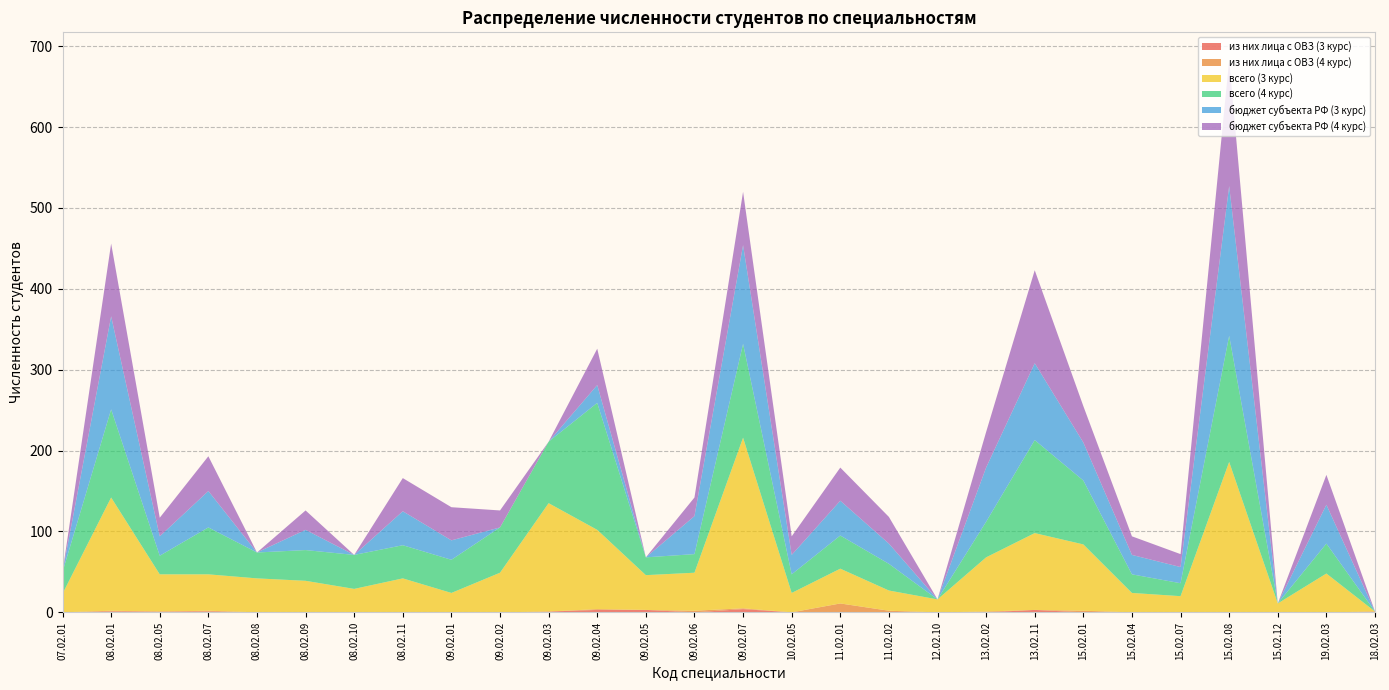

Reading left to right, list all the values displayed in this chart.

из них лица с ОВЗ (3 курс): 07.02.01=0	08.02.01=1	08.02.05=1	08.02.07=1	08.02.08=0	08.02.09=0	08.02.10=0	08.02.11=0	09.02.01=0	09.02.02=0	09.02.03=1	09.02.04=3	09.02.05=3	09.02.06=0	09.02.07=4	10.02.05=0	11.02.01=0	11.02.02=0	12.02.10=0	13.02.02=0	13.02.11=3	15.02.01=0	15.02.04=0	15.02.07=0	15.02.08=0	15.02.12=0	19.02.03=0	18.02.03=1
из них лица с ОВЗ (4 курс): 07.02.01=0	08.02.01=1	08.02.05=0	08.02.07=1	08.02.08=0	08.02.09=0	08.02.10=0	08.02.11=0	09.02.01=0	09.02.02=0	09.02.03=0	09.02.04=1	09.02.05=0	09.02.06=2	09.02.07=1	10.02.05=0	11.02.01=11	11.02.02=2	12.02.10=0	13.02.02=1	13.02.11=0	15.02.01=2	15.02.04=0	15.02.07=0	15.02.08=0	15.02.12=0	19.02.03=0	18.02.03=0
всего (3 курс): 07.02.01=23	08.02.01=140	08.02.05=46	08.02.07=45	08.02.08=42	08.02.09=39	08.02.10=29	08.02.11=42	09.02.01=24	09.02.02=49	09.02.03=134	09.02.04=98	09.02.05=43	09.02.06=47	09.02.07=211	10.02.05=24	11.02.01=43	11.02.02=25	12.02.10=16	13.02.02=67	13.02.11=95	15.02.01=82	15.02.04=24	15.02.07=20	15.02.08=186	15.02.12=11	19.02.03=48	18.02.03=0
всего (4 курс): 07.02.01=27	08.02.01=109	08.02.05=23	08.02.07=58	08.02.08=32	08.02.09=38	08.02.10=42	08.02.11=41	09.02.01=41	09.02.02=56	09.02.03=76	09.02.04=157	09.02.05=22	09.02.06=23	09.02.07=116	10.02.05=23	11.02.01=41	11.02.02=33	12.02.10=0	13.02.02=44	13.02.11=115	15.02.01=79	15.02.04=23	15.02.07=16	15.02.08=156	15.02.12=0	19.02.03=37	18.02.03=0
бюджет субъекта РФ (3 курс): 07.02.01=0	08.02.01=115	08.02.05=24	08.02.07=45	08.02.08=0	08.02.09=25	08.02.10=0	08.02.11=42	09.02.01=24	09.02.02=0	09.02.03=0	09.02.04=22	09.02.05=0	09.02.06=47	09.02.07=122	10.02.05=24	11.02.01=43	11.02.02=25	12.02.10=0	13.02.02=67	13.02.11=95	15.02.01=47	15.02.04=24	15.02.07=20	15.02.08=185	15.02.12=0	19.02.03=48	18.02.03=0
бюджет субъекта РФ (4 курс): 07.02.01=0	08.02.01=90	08.02.05=23	08.02.07=43	08.02.08=0	08.02.09=24	08.02.10=0	08.02.11=41	09.02.01=41	09.02.02=21	09.02.03=0	09.02.04=45	09.02.05=0	09.02.06=23	09.02.07=66	10.02.05=23	11.02.01=41	11.02.02=33	12.02.10=0	13.02.02=44	13.02.11=115	15.02.01=45	15.02.04=23	15.02.07=16	15.02.08=156	15.02.12=0	19.02.03=37	18.02.03=0